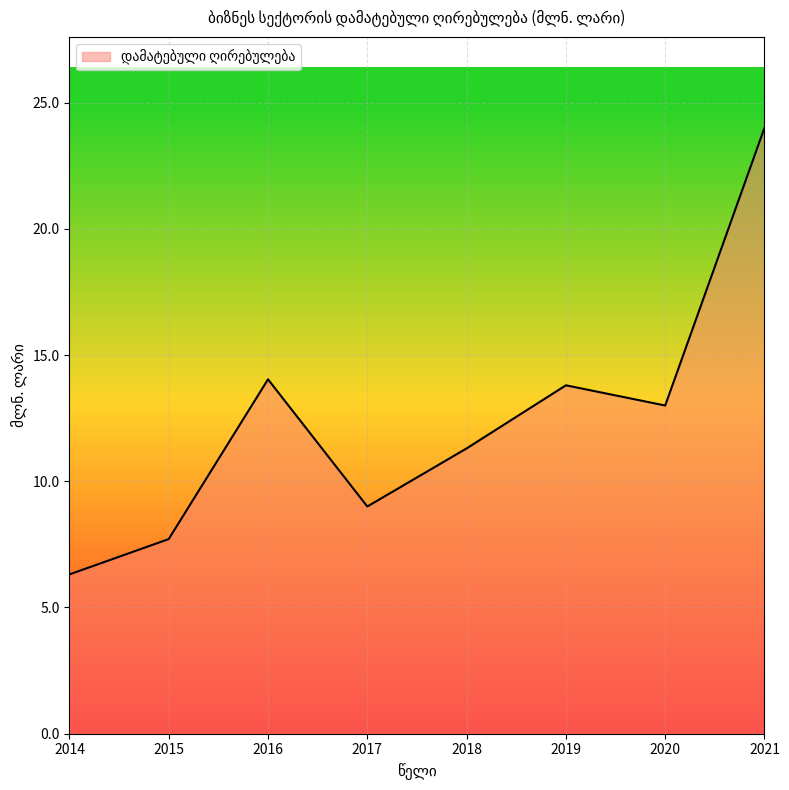

List the labels in order of value, largest first.

2021, 2016, 2019, 2020, 2018, 2017, 2015, 2014